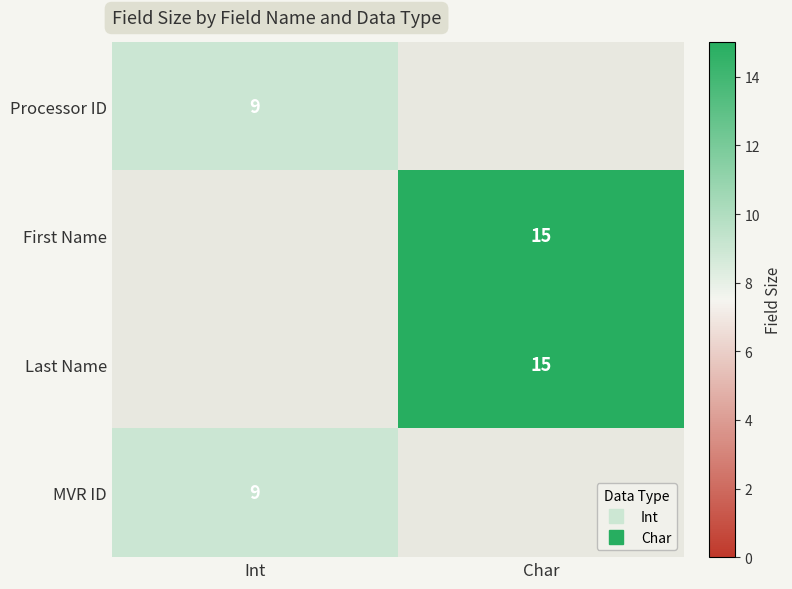

What is the sum of all First Name values?

15